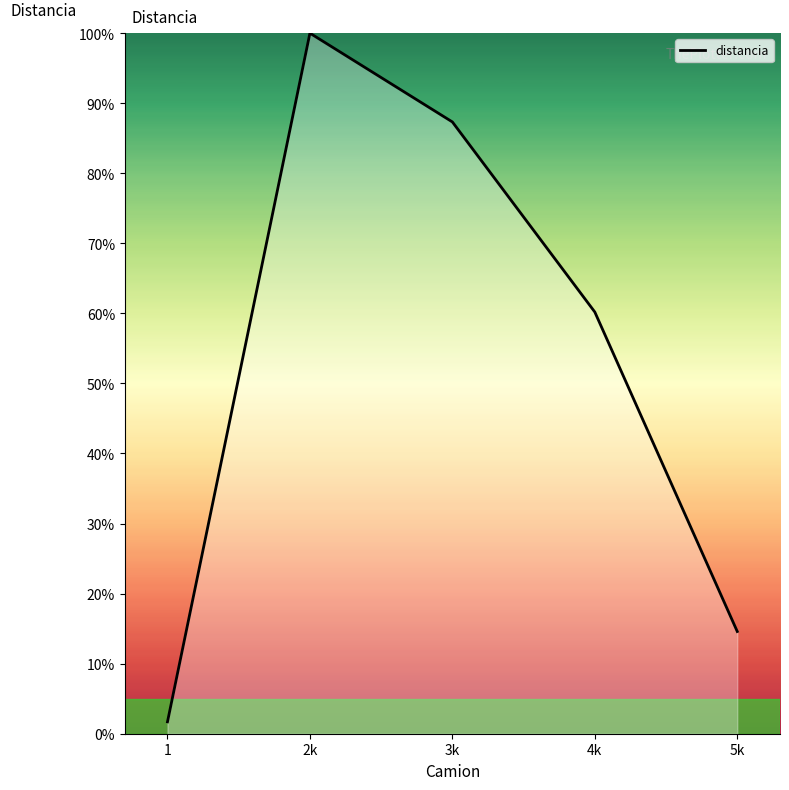

Which has a higher value, 1 or 5k?

5k